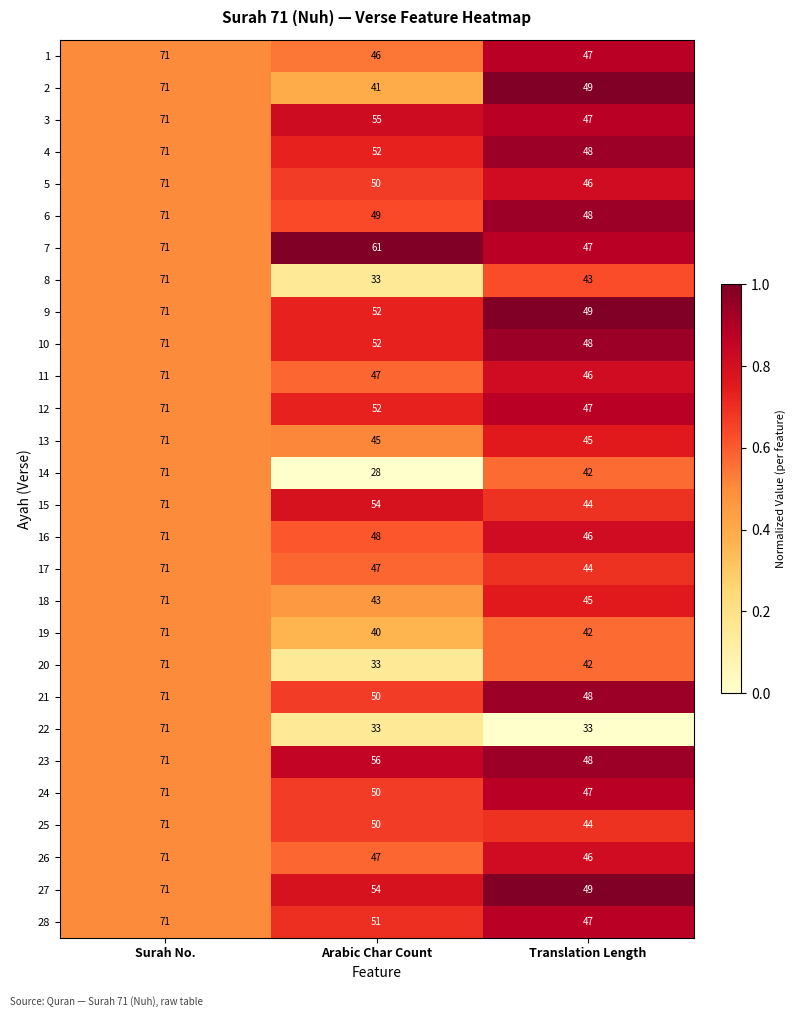

The value of 28 at Translation Length is 65. True or false?

False